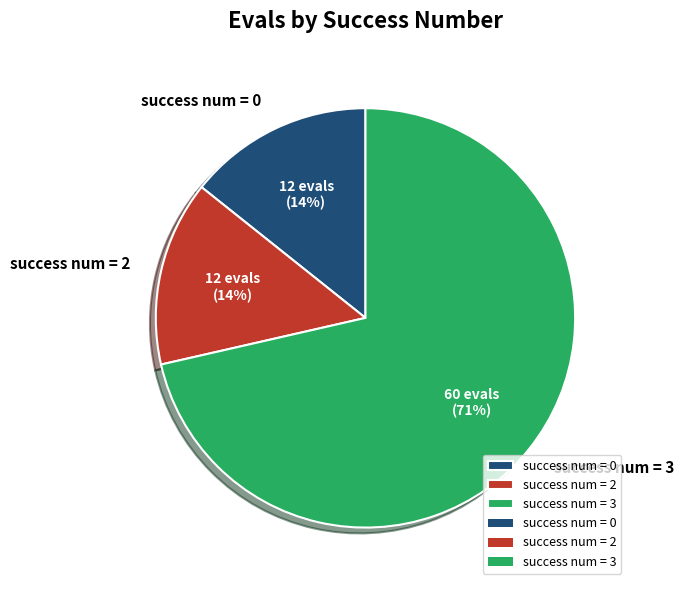

What is the ratio of the value at success num = 0 to the value at success num = 2?

1.0